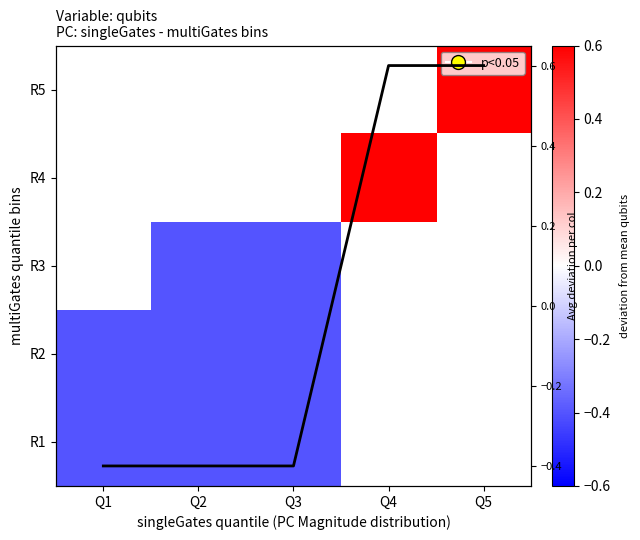

What is the approximate value of R2 at Q2?

-0.4